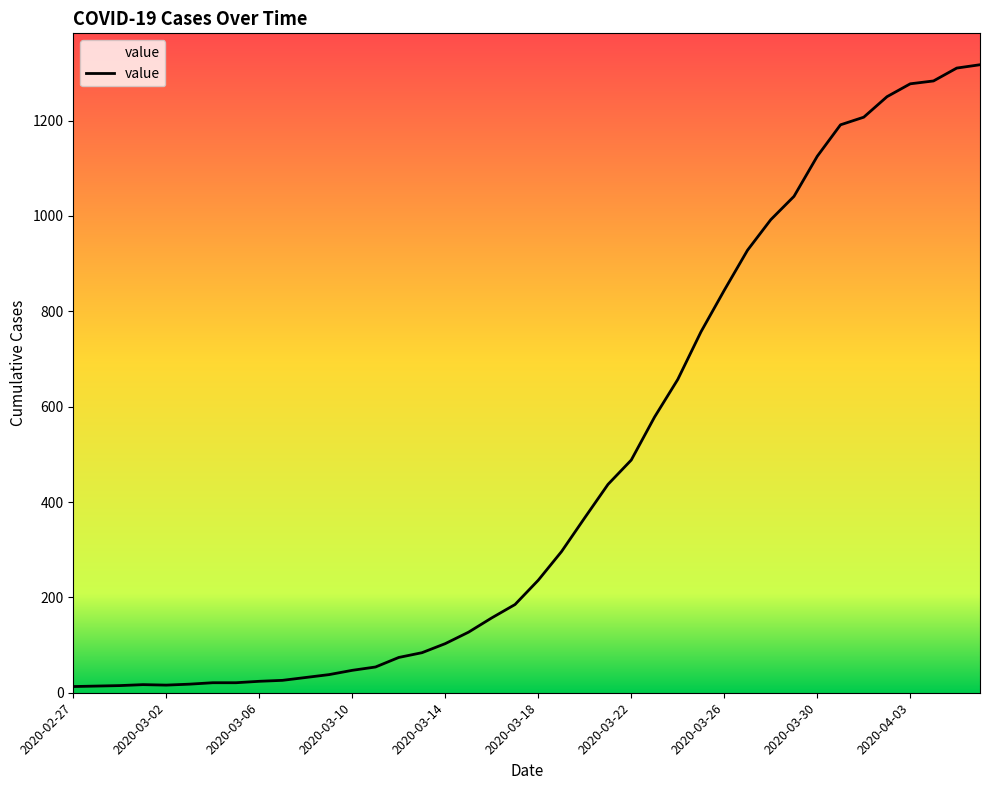

How many values are below 236?

20